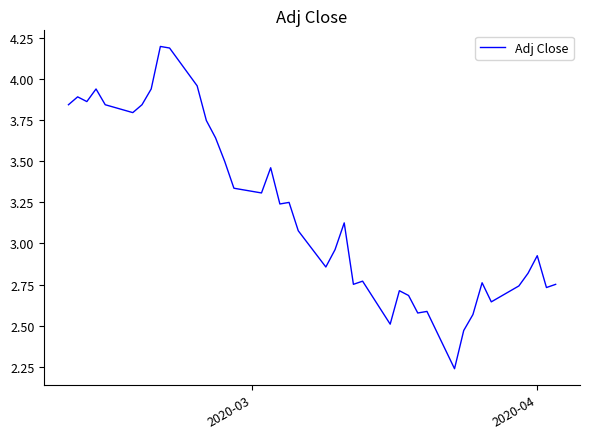

What is the maximum value shown in the chart?

4.2